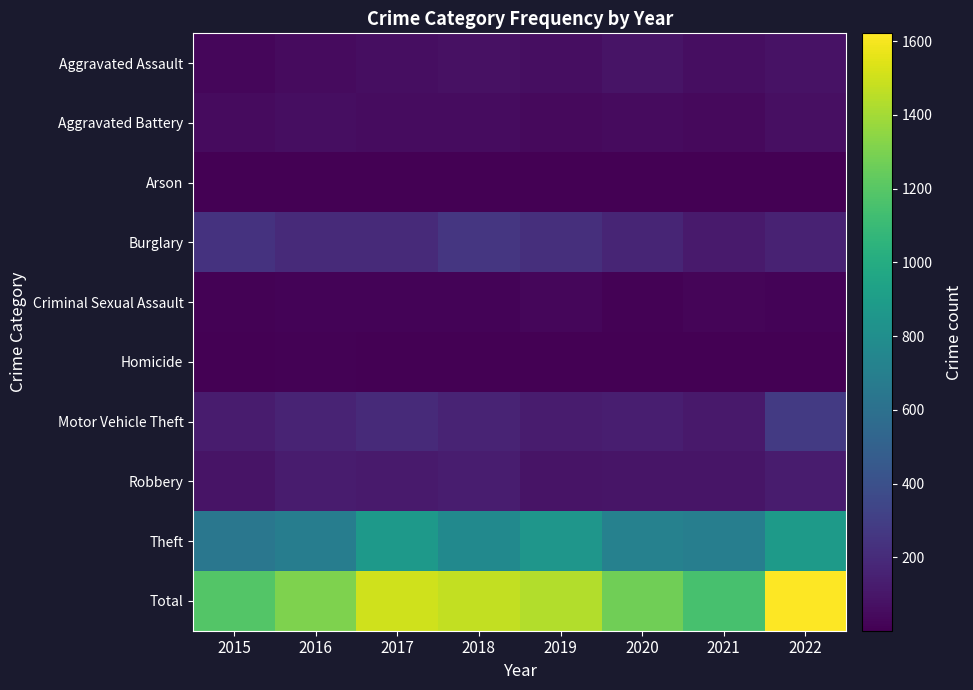

At 2016, list the series in order from smallest to largest.

Arson, Homicide, Criminal Sexual Assault, Aggravated Assault, Aggravated Battery, Robbery, Motor Vehicle Theft, Burglary, Theft, Total